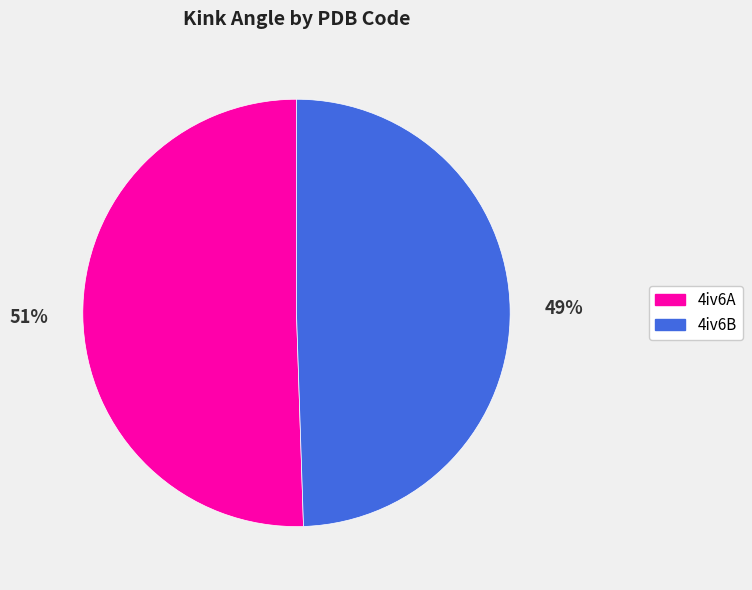

Which category has the biggest portion of the pie?

4iv6A